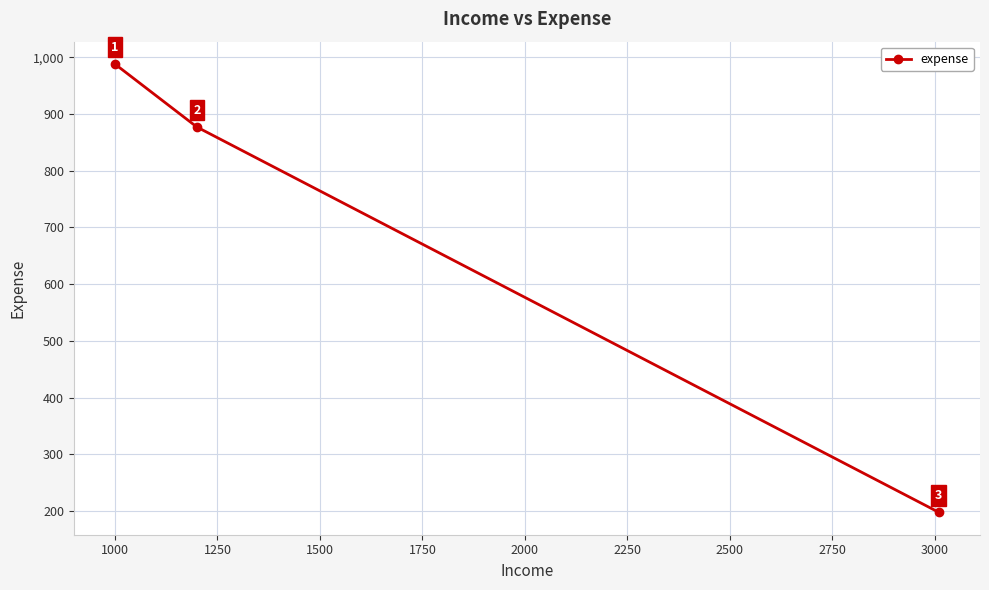

What is the smallest value displayed?

198